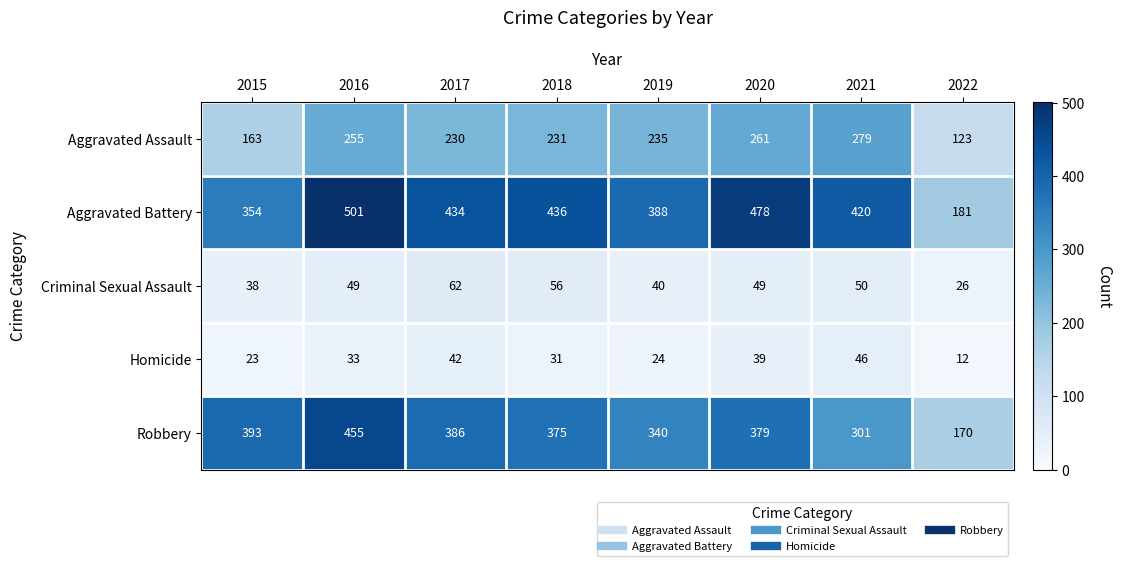

Between 2017 and 2021, which series saw the biggest shift?

Robbery